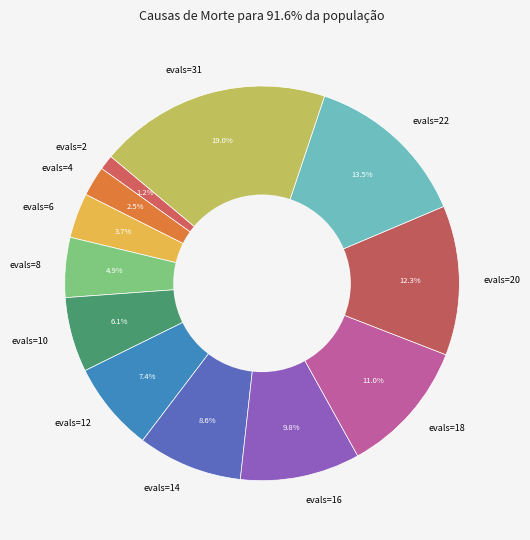

The evals=31 slice represents 26% of the pie. True or false?

False